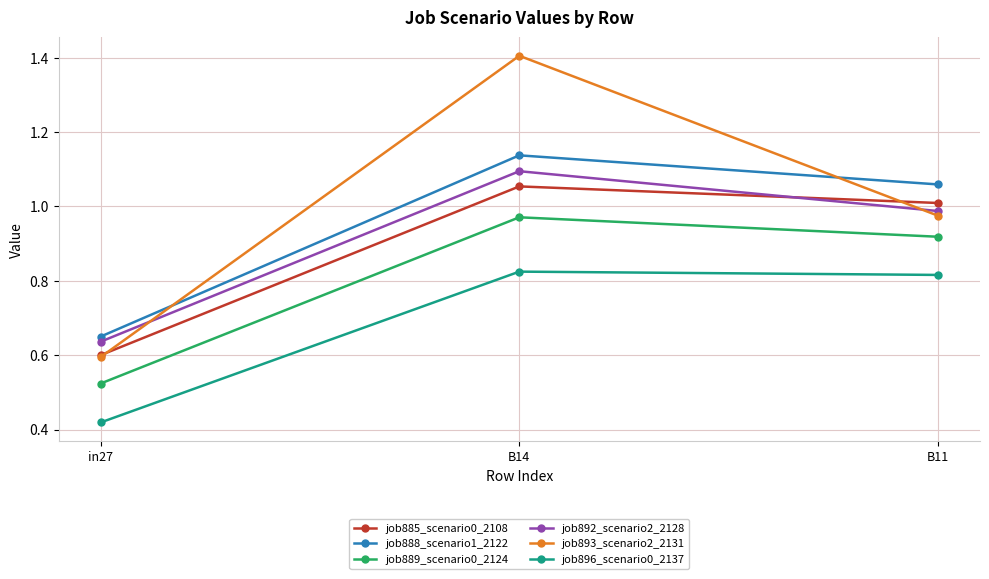

Rank the categories by job893_scenario2_2131 value from lowest to highest.

in27, B11, B14